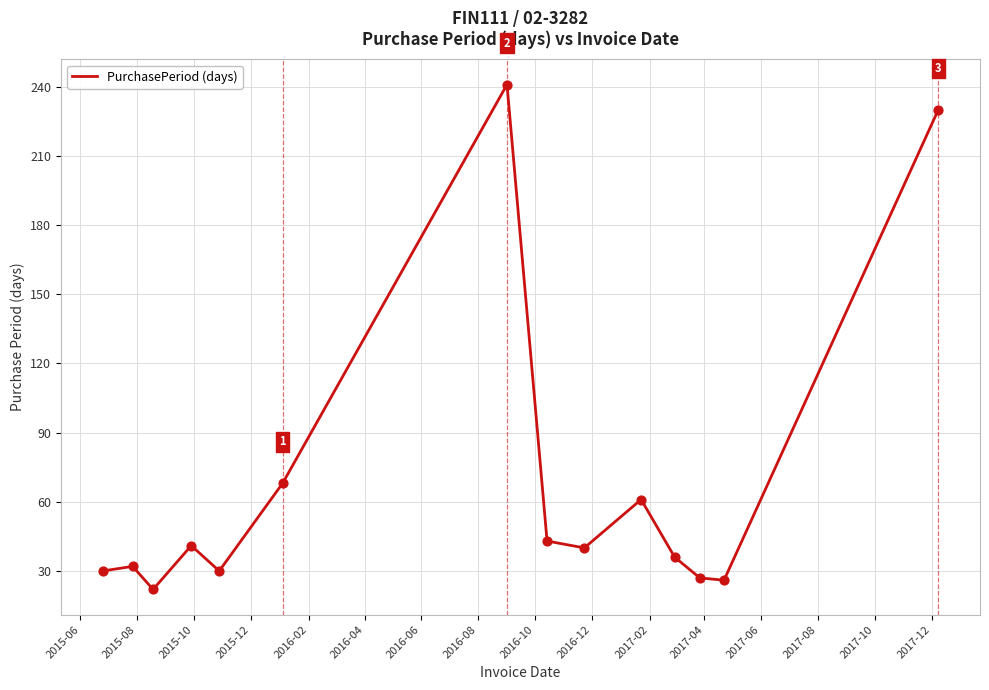

What is the minimum value shown in the chart?

22